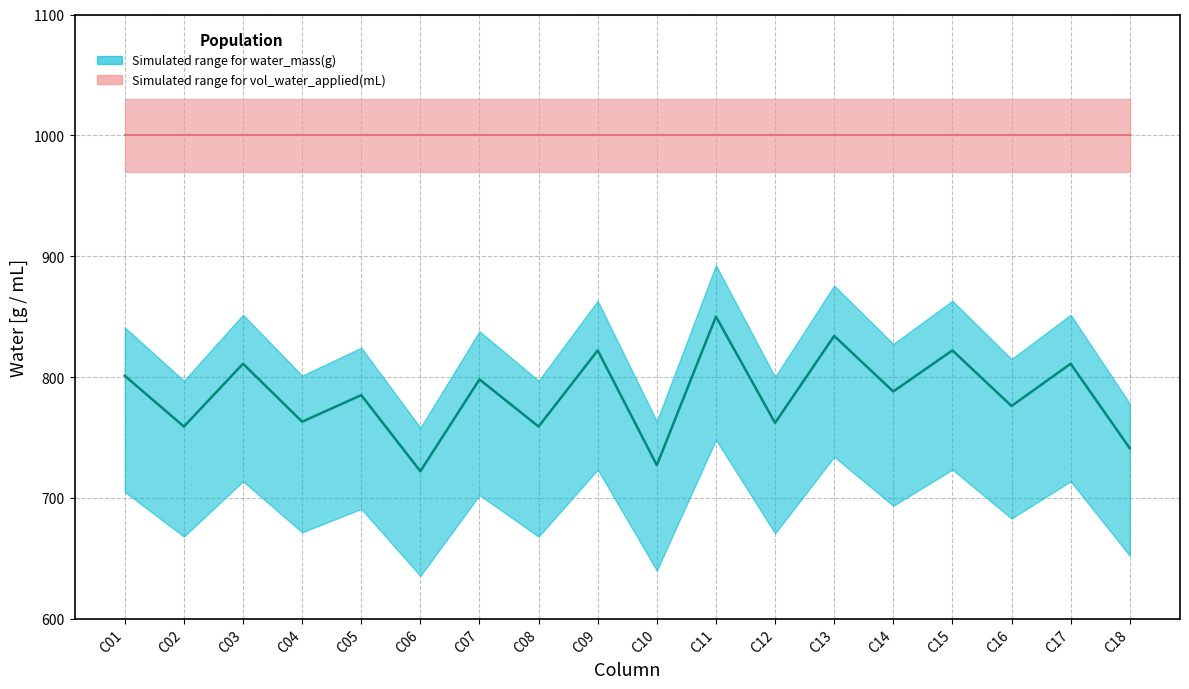

What is the ratio of the value at C16 to the value at C01?

1.0